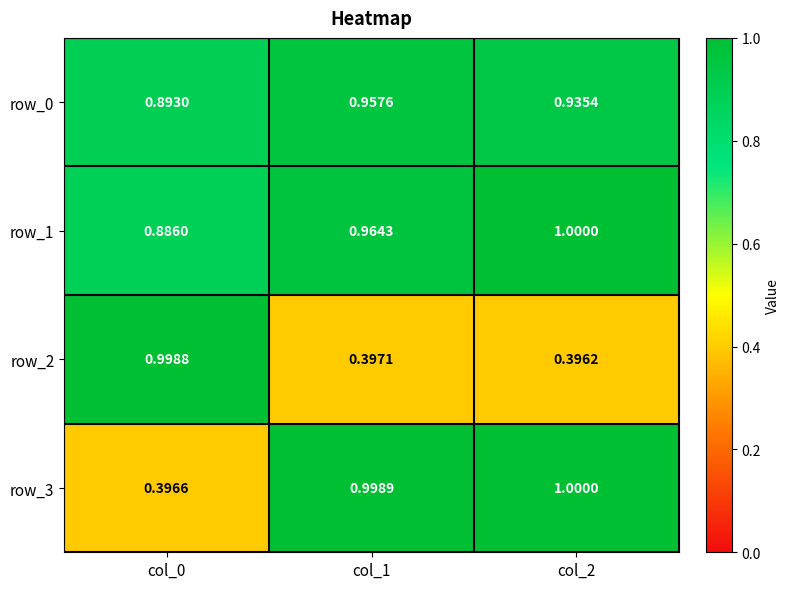

Between col_0 and col_1, which series saw the biggest shift?

row_3